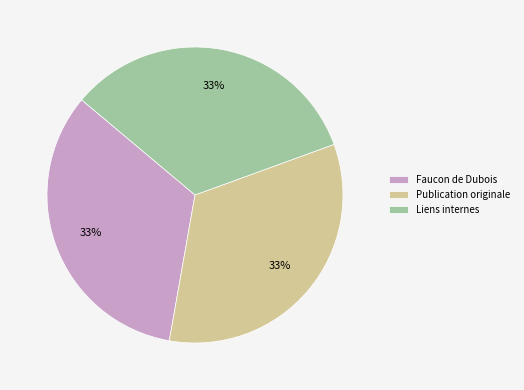

To the nearest percent, what percentage of the pie is Faucon de Dubois?

33%